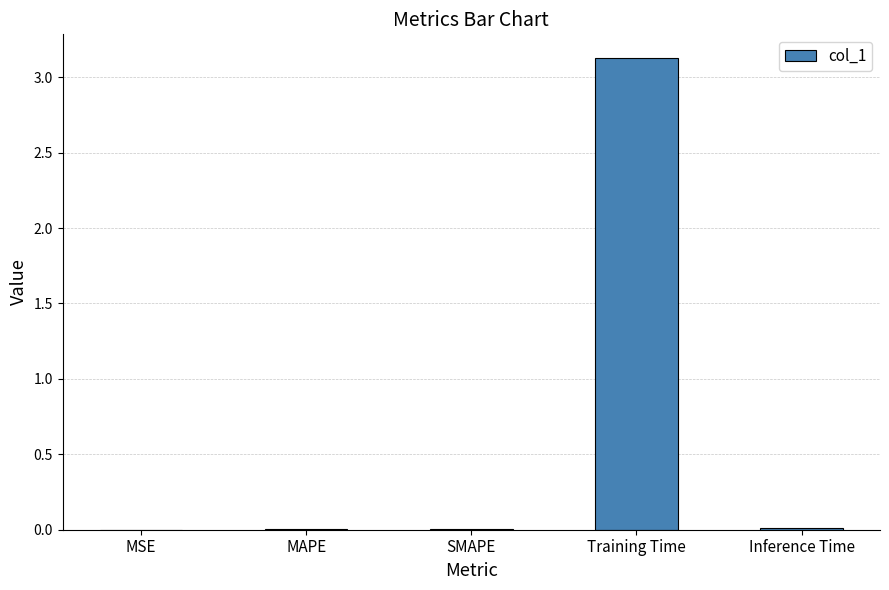

What is the sum of all values?

3.1